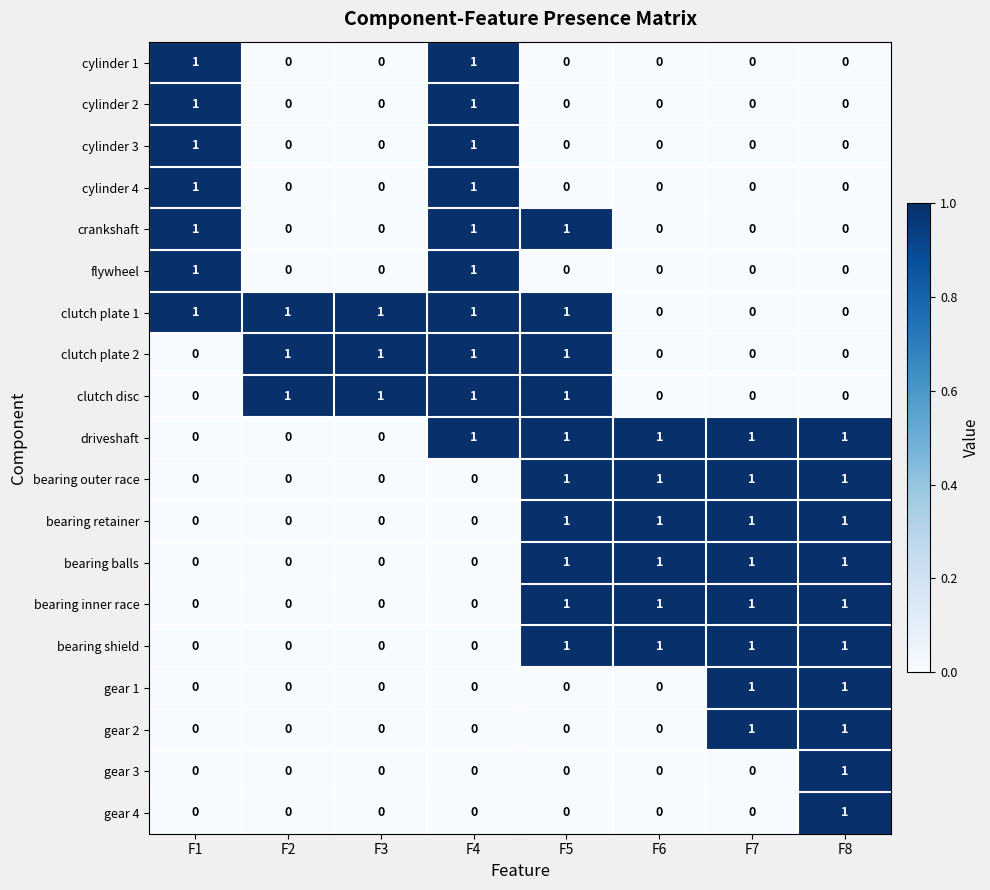

How many data points in gear 2 are above 0?

2